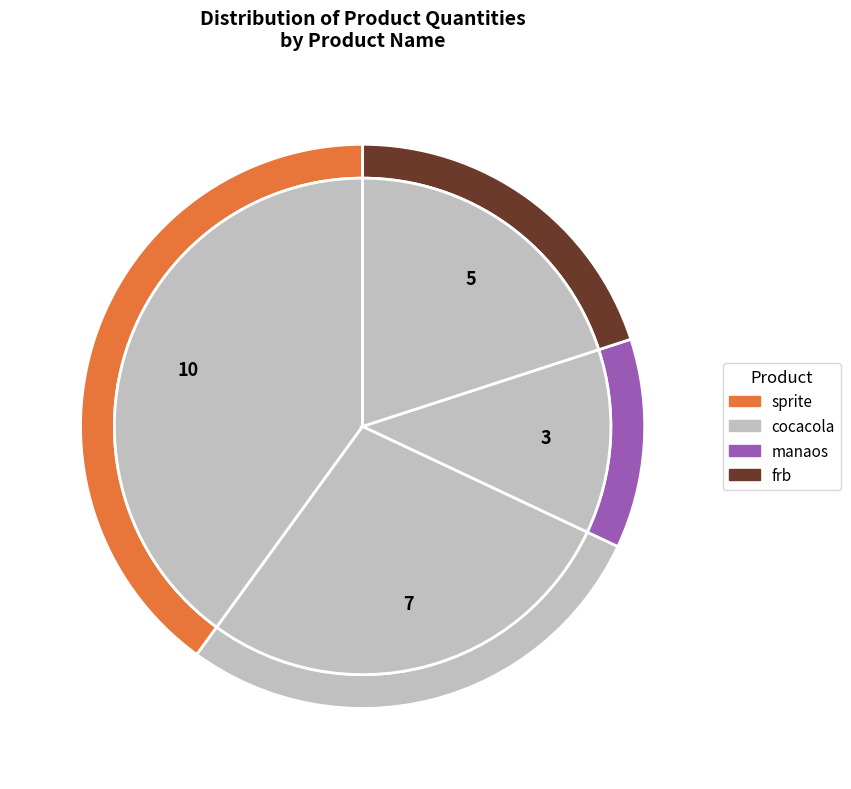

How many slices are in this pie chart?

4